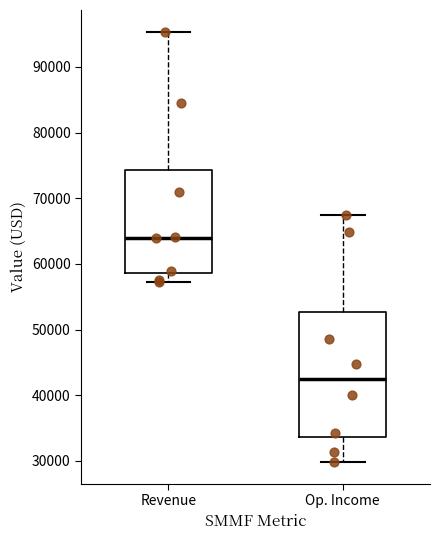

Reading left to right, read every box against the y-axis: the position of its median line, the range the box covers, and the ends of its whiskers. The values are not printed on the chart, so give them approximately, as read against the axis.

Revenue: median 64000, box 59000 to 74000, whiskers 57000 to 95000
Op. Income: median 42000, box 34000 to 53000, whiskers 30000 to 68000